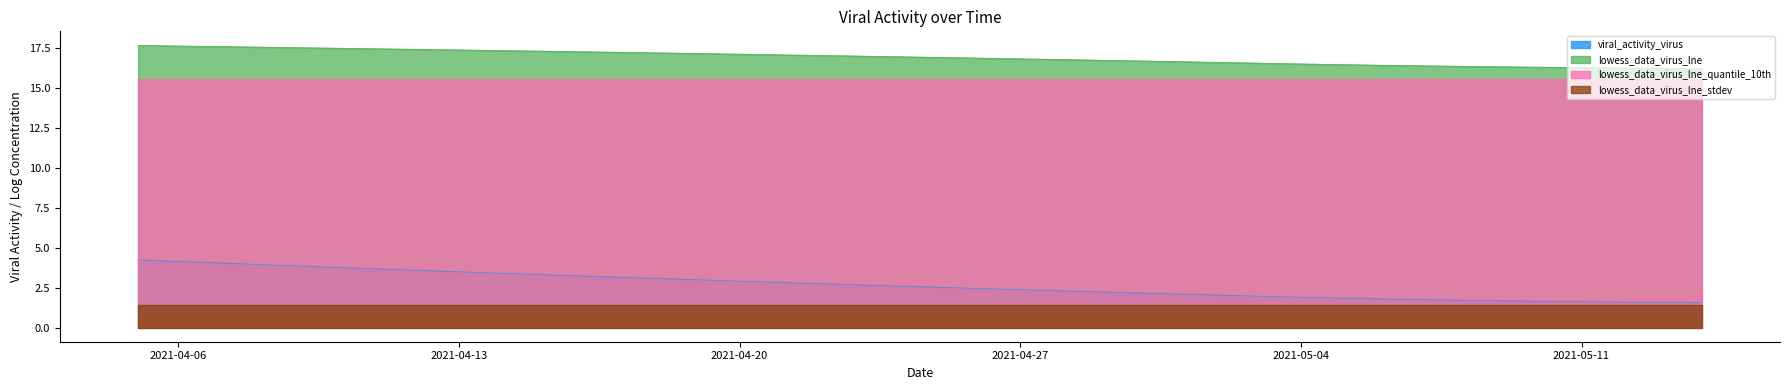

The viral_activity_virus series shows 5.8 at 2021-04-16. True or false?

False